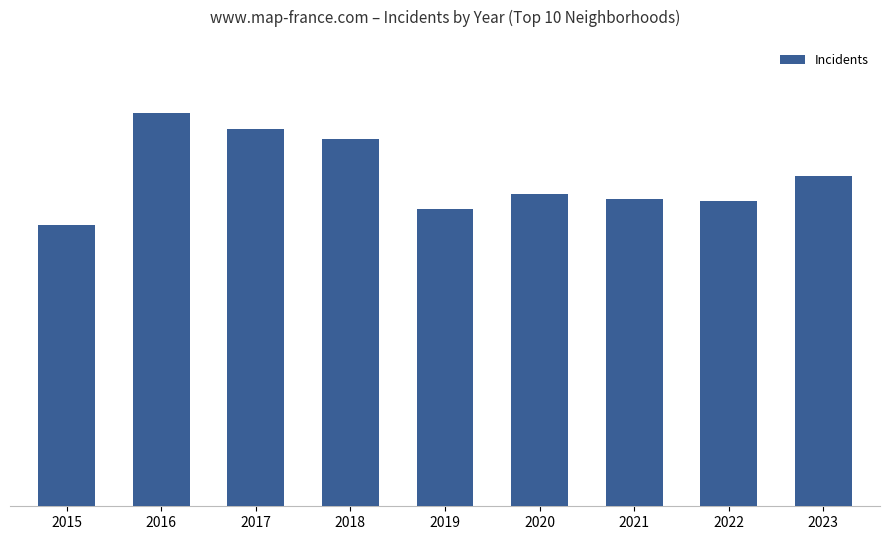

Is it true that the value at 2015 is 144?

True